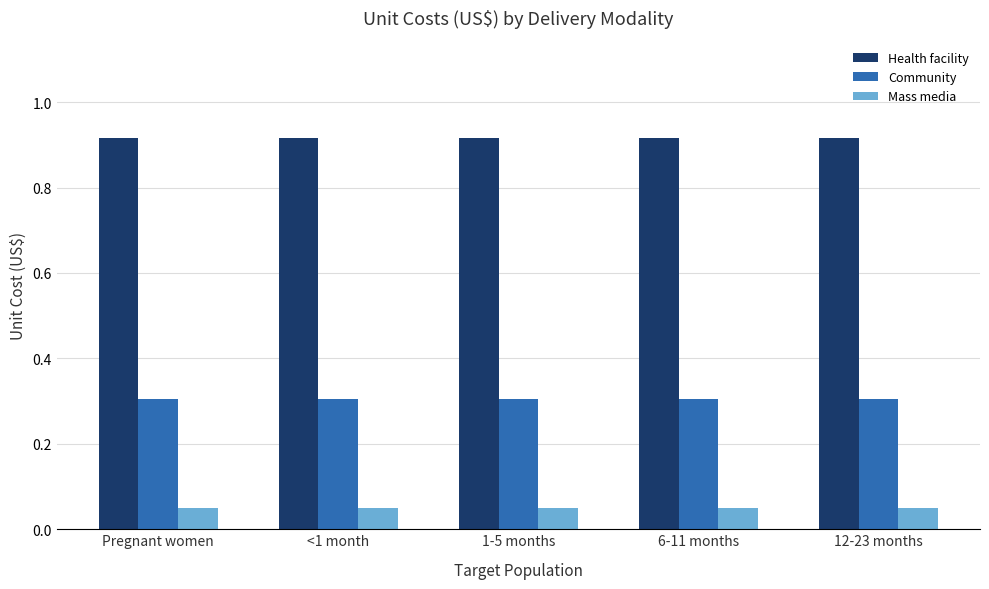

At how many categories does at least one series exceed 0?

5